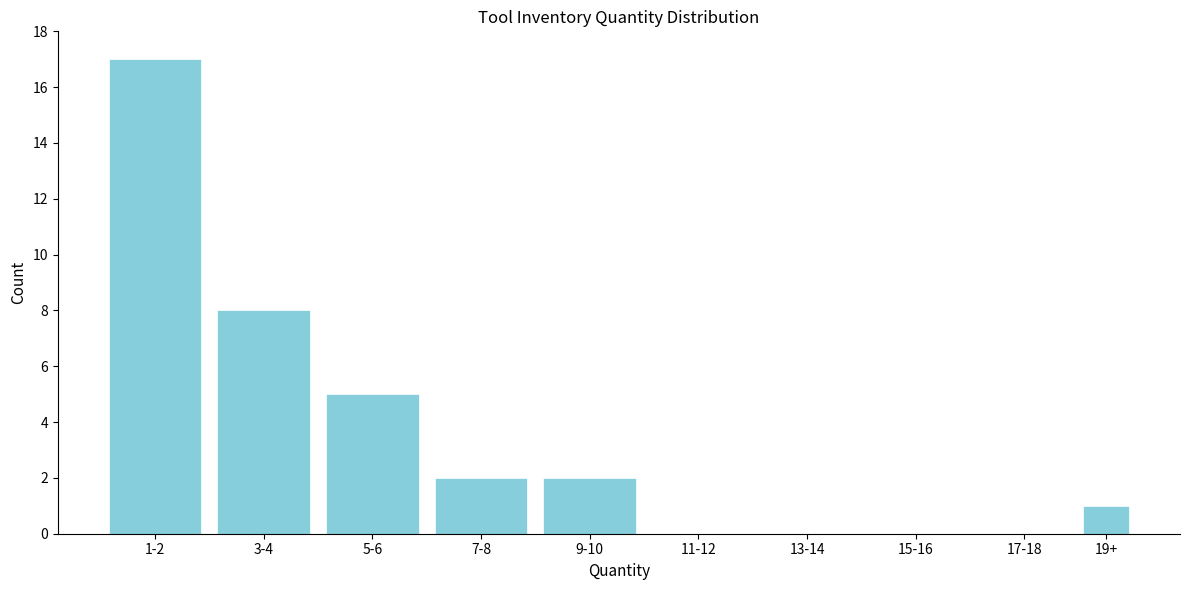

Reading right to left, what are all the values shown in this chart?

19+=1	17-18=0	15-16=0	13-14=0	11-12=0	9-10=2	7-8=2	5-6=5	3-4=8	1-2=17